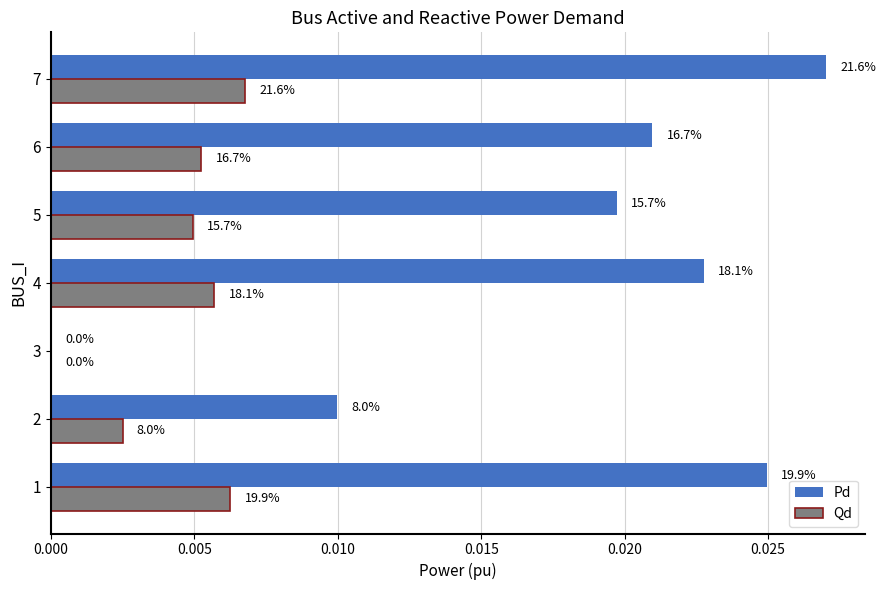

What are all the series names shown in the legend?

Pd, Qd